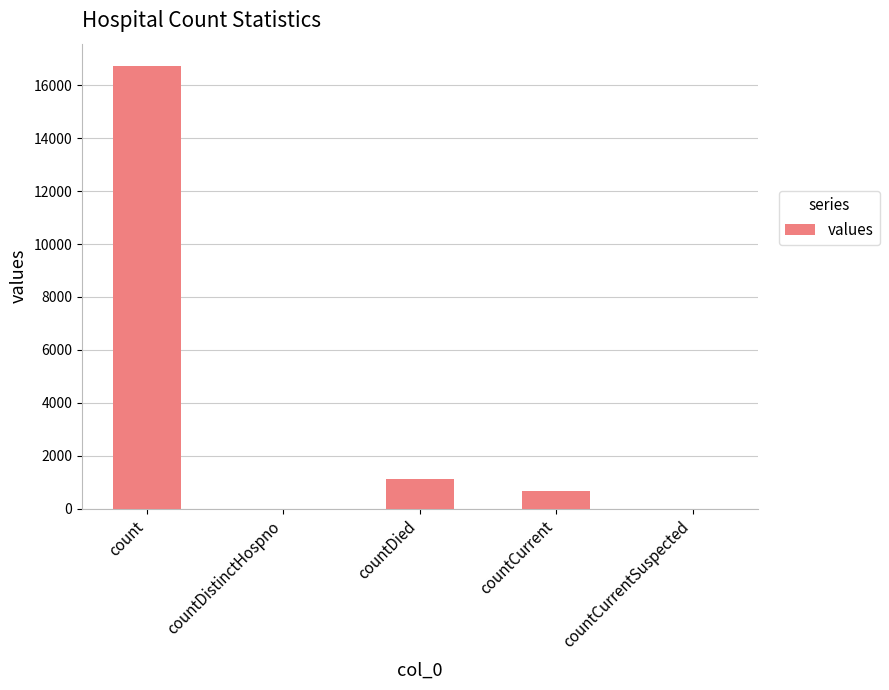

Count the number of data series in this chart.

1